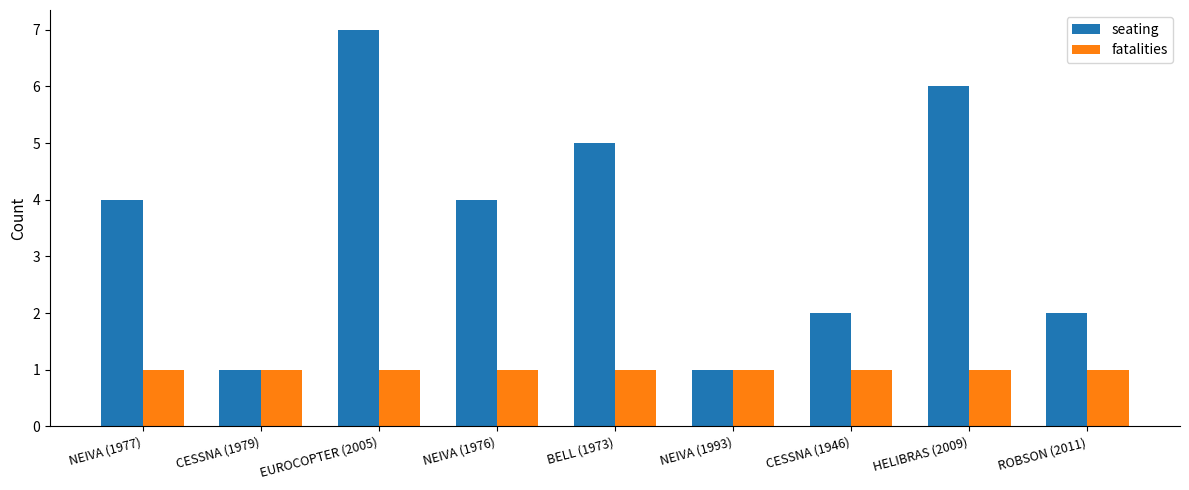

What is the sum of the fatalities values at ROBSON (2011) and BELL (1973)?

2